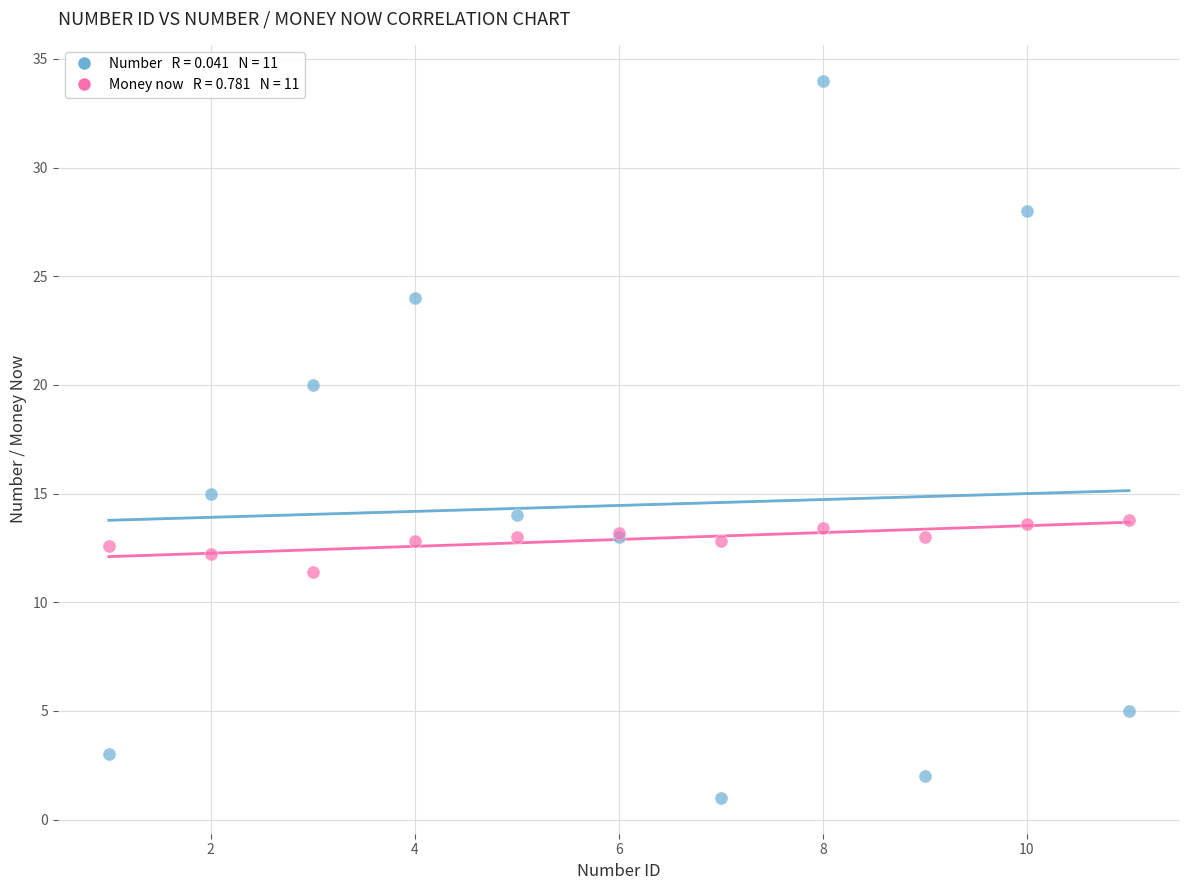

Across all series, what Y value is closest to 17?

15.0